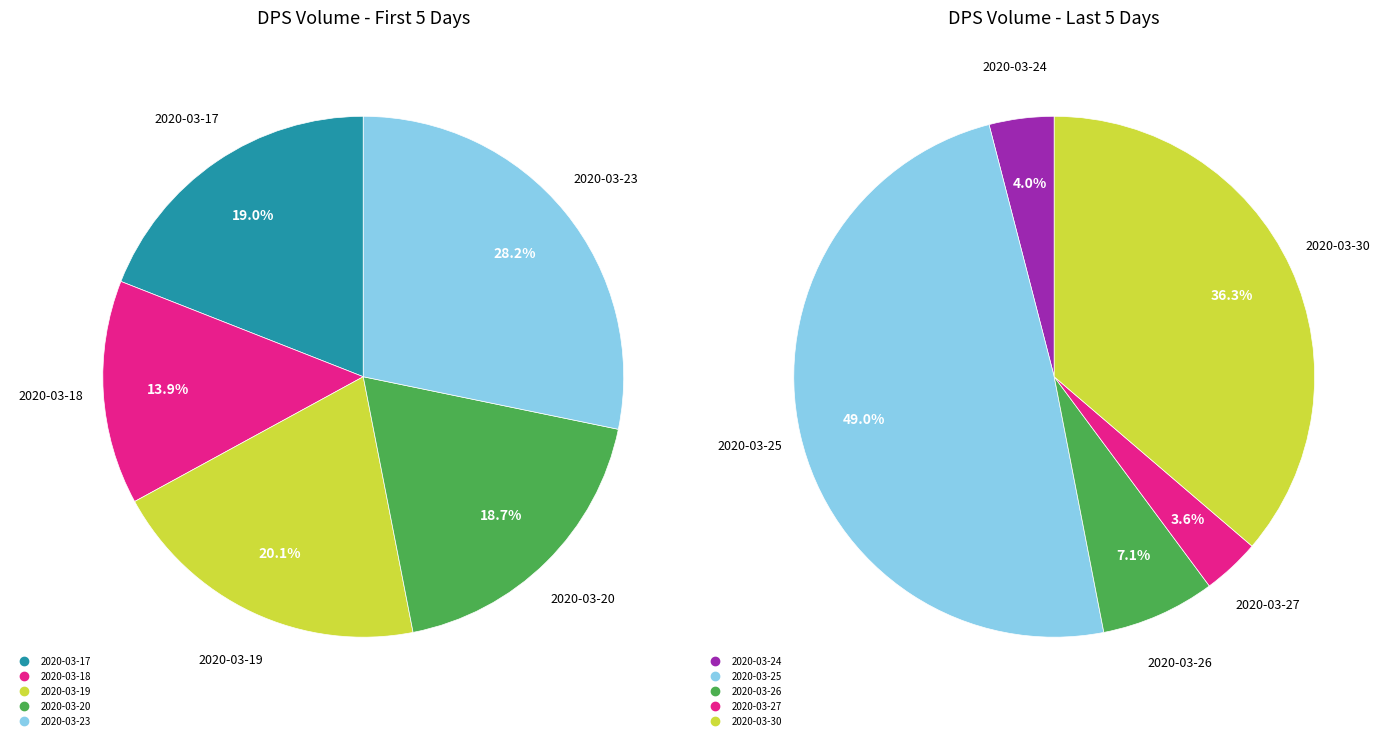

Which category has the biggest portion of the pie?

2020-03-23